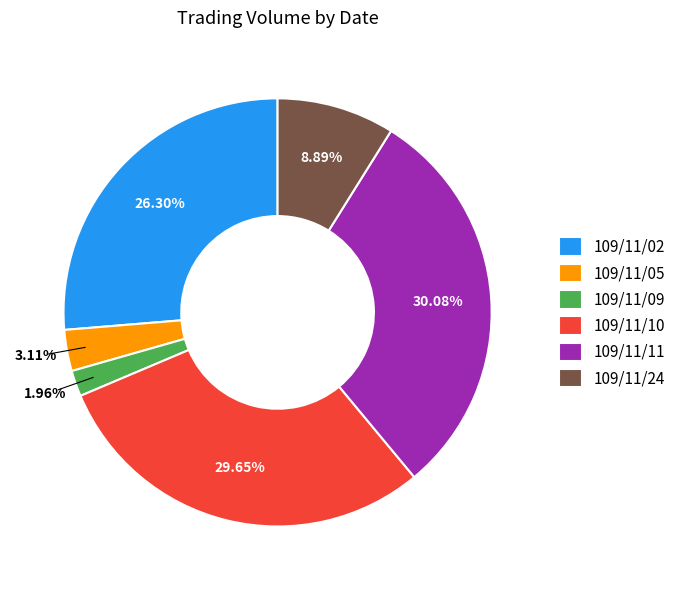

True or false: 109/11/02 accounts for 26% of the total.

True